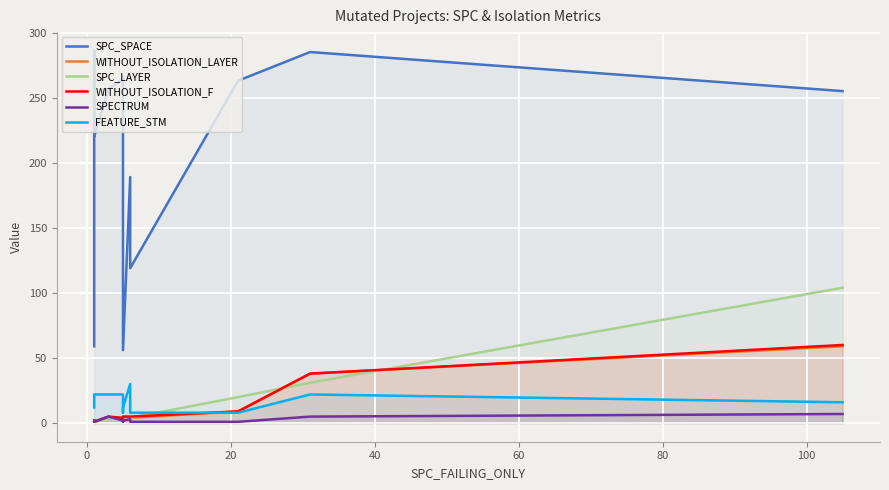

How many lines are shown in the chart?

6